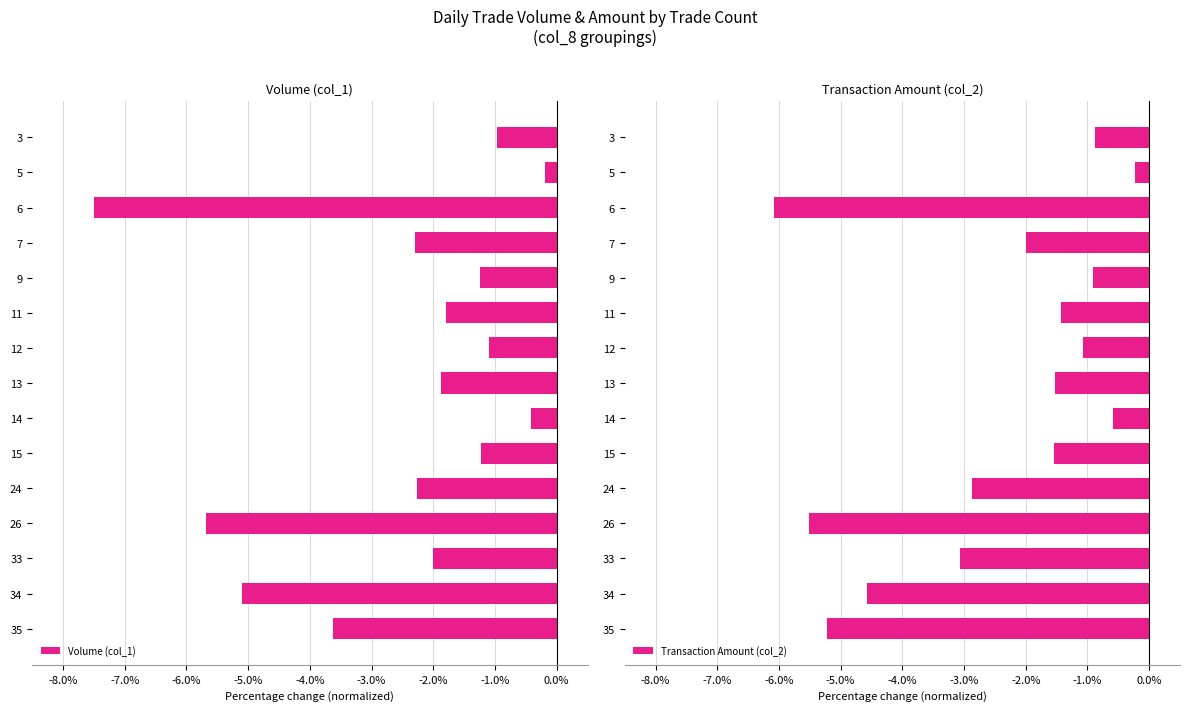

At which label does Volume (col_1) reach its minimum?

6